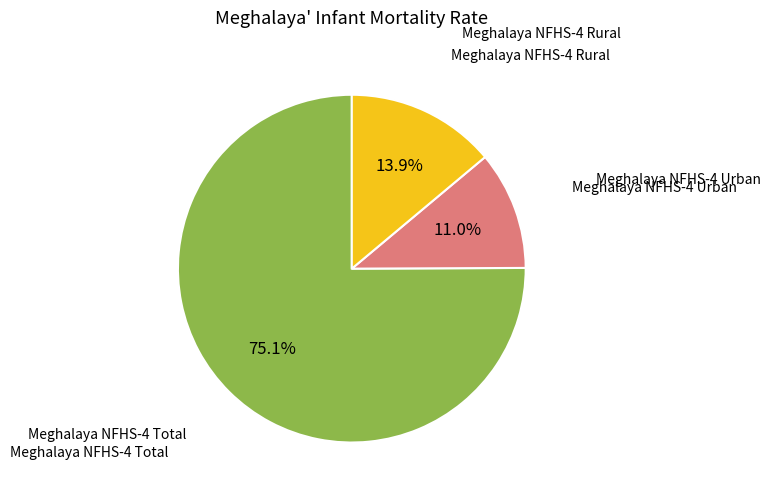

Does any single category account for the majority?

Yes